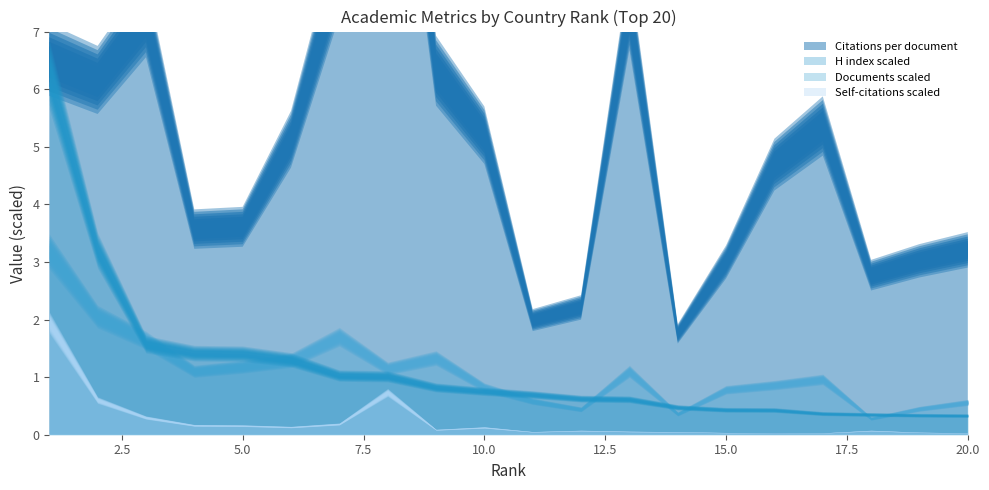

At which category is the sum across all series the highest?

1